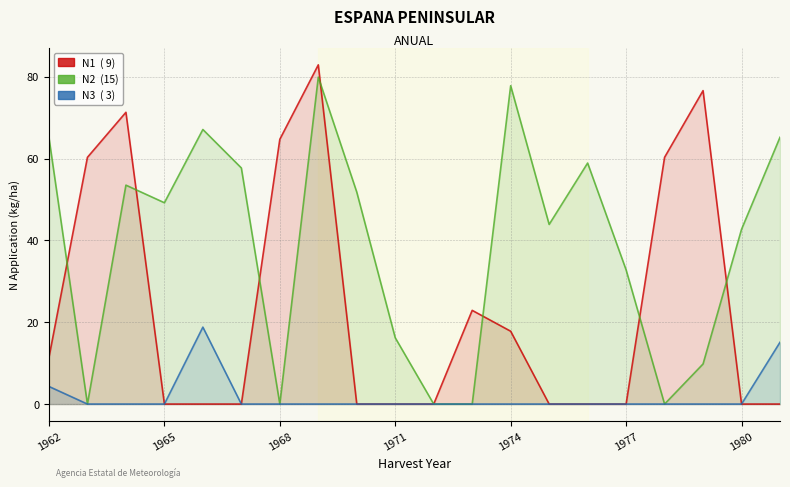

Count the number of data series in this chart.

3